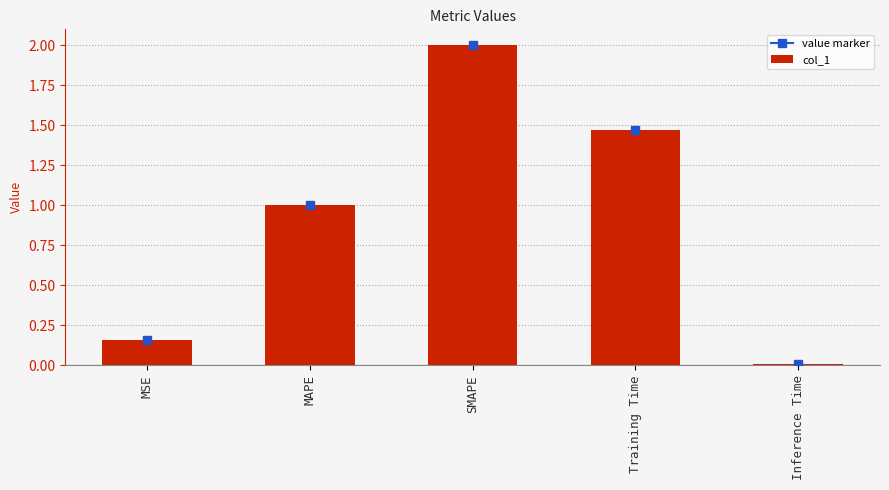

What is the greatest value displayed?

2.0